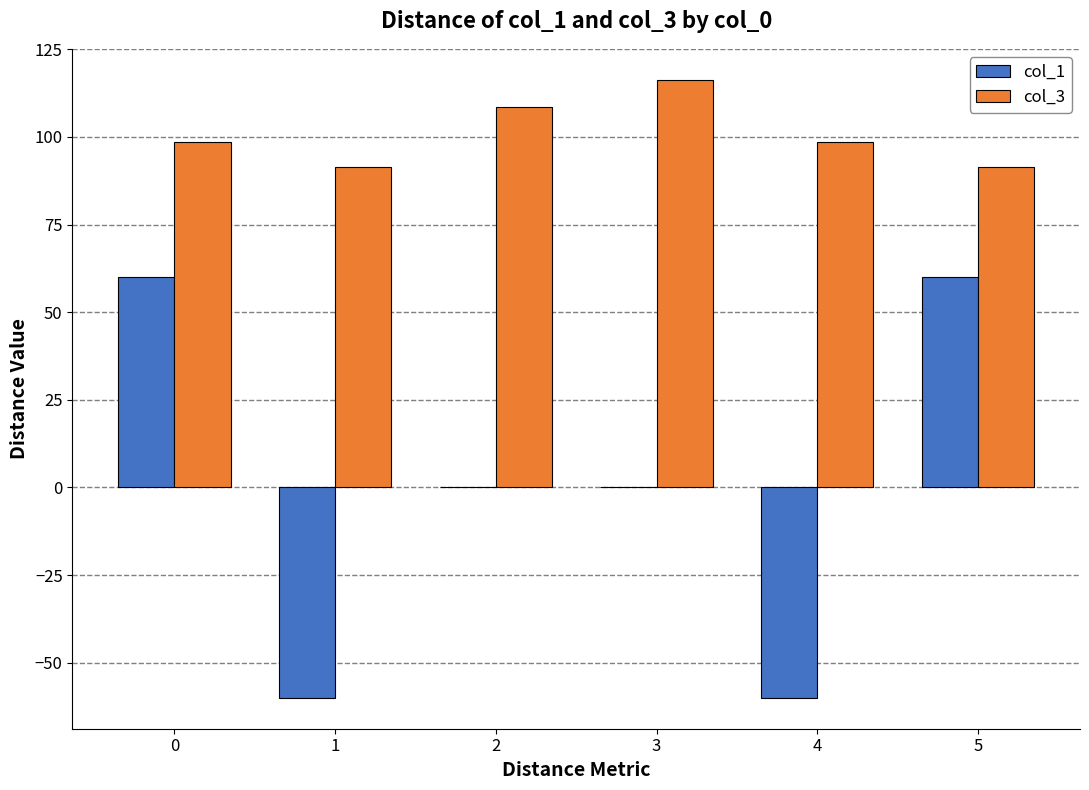

Between 0 and 1, which series saw the biggest shift?

col_1